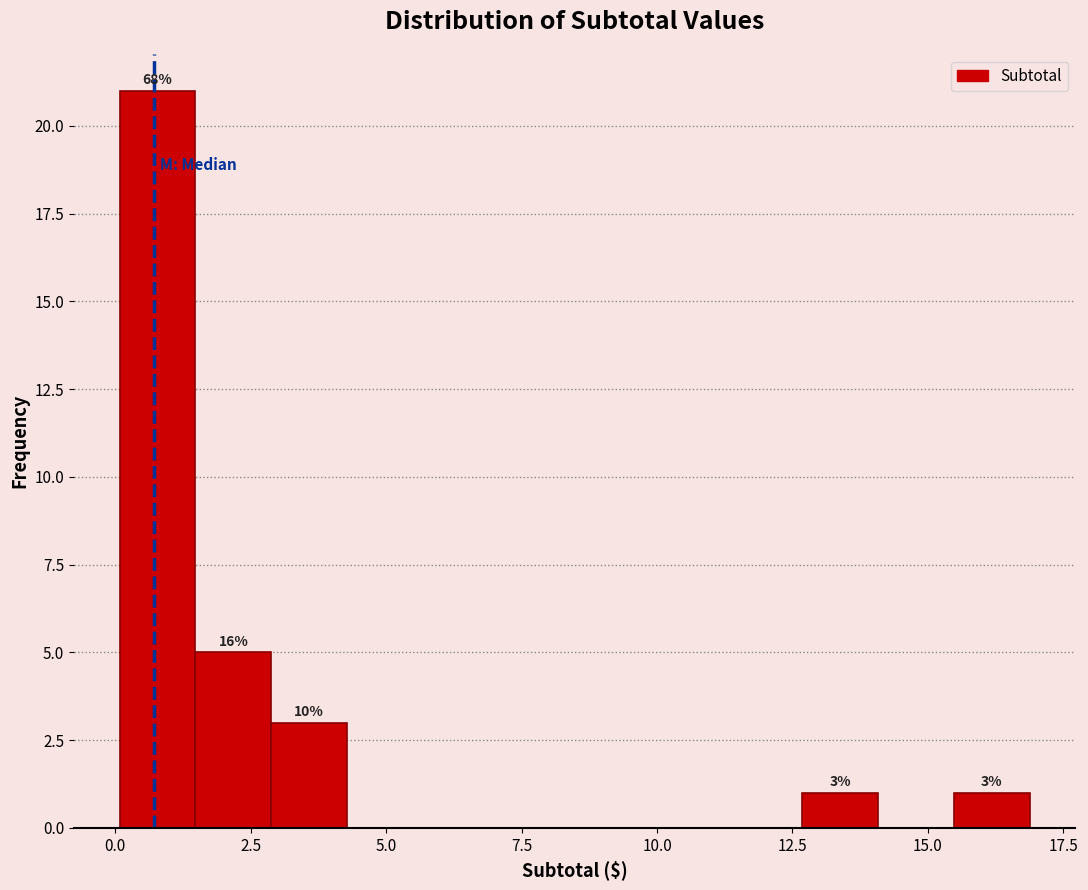

Read against the x-axis, roughly where is the centre of the tallest bar?

1.0